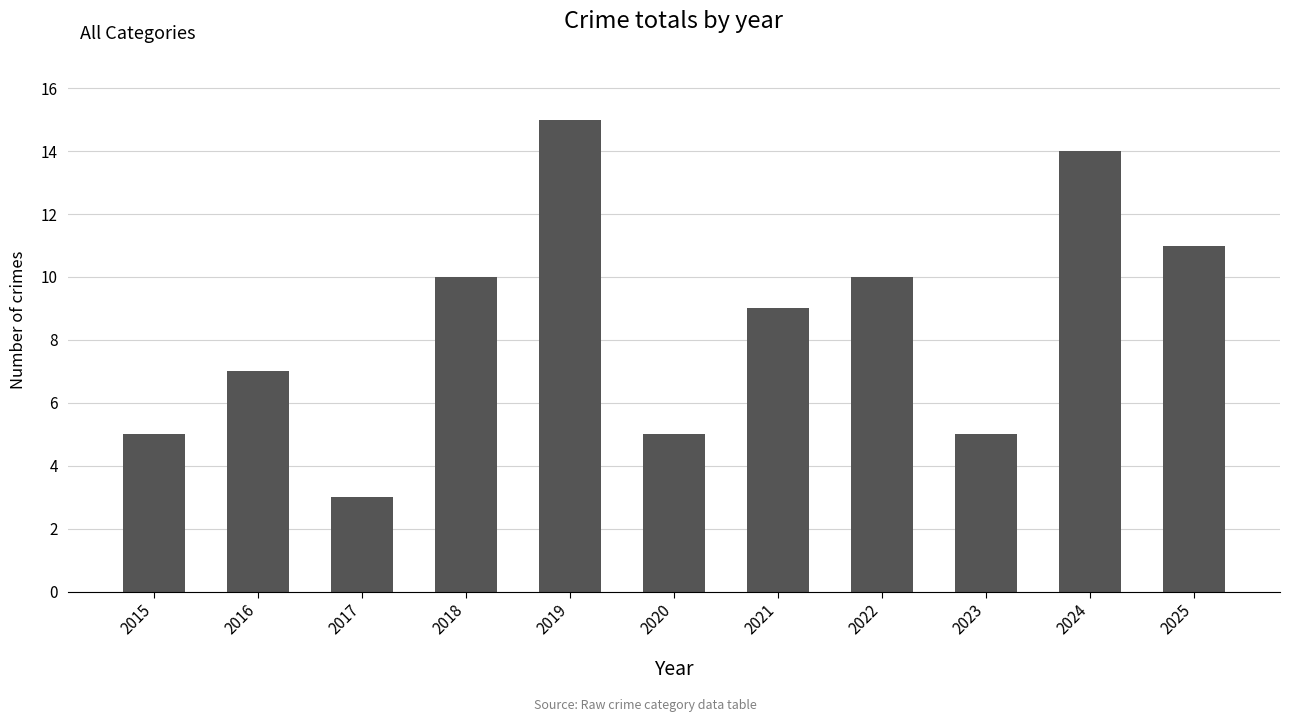

Read the value at 2021, to the nearest 10.

10